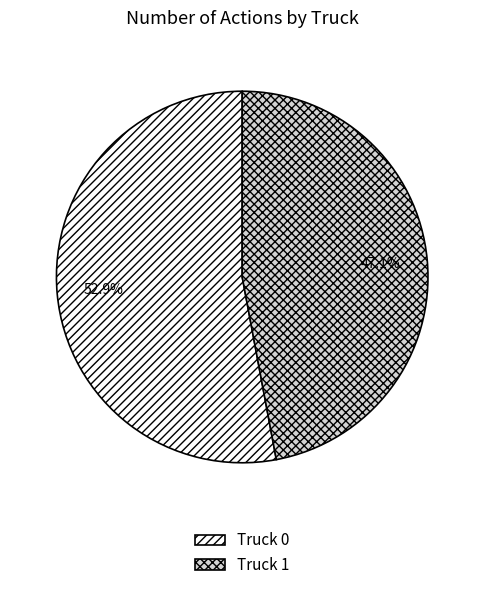

To the nearest percent, what is the difference between the Truck 0 and Truck 1 slice percentages?

6%